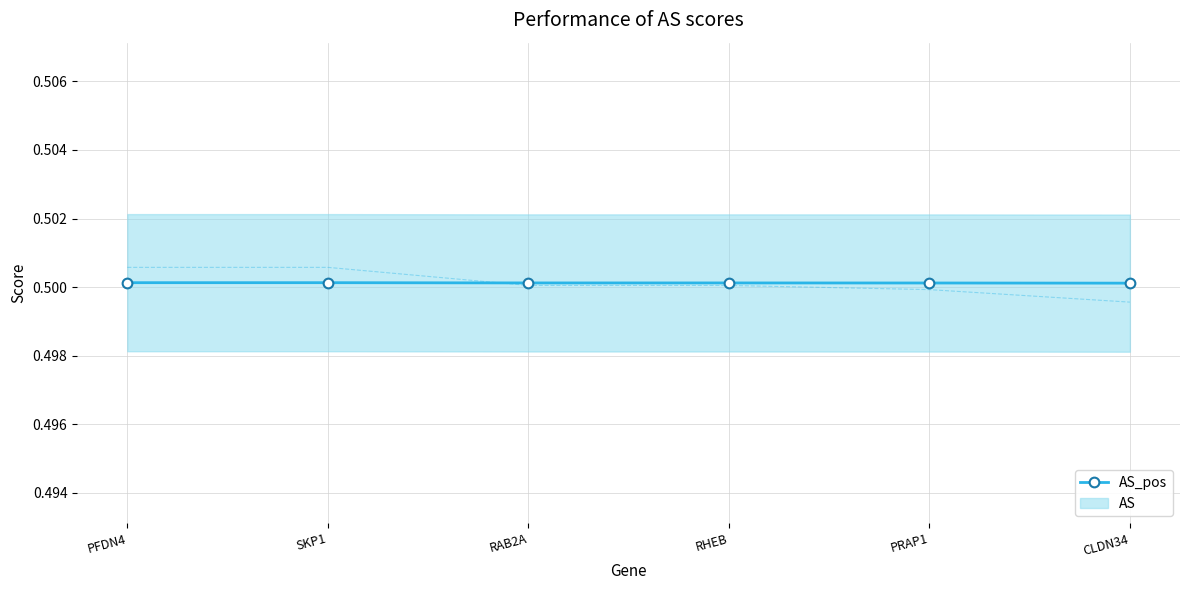

How many values are between 0 and 1?

6